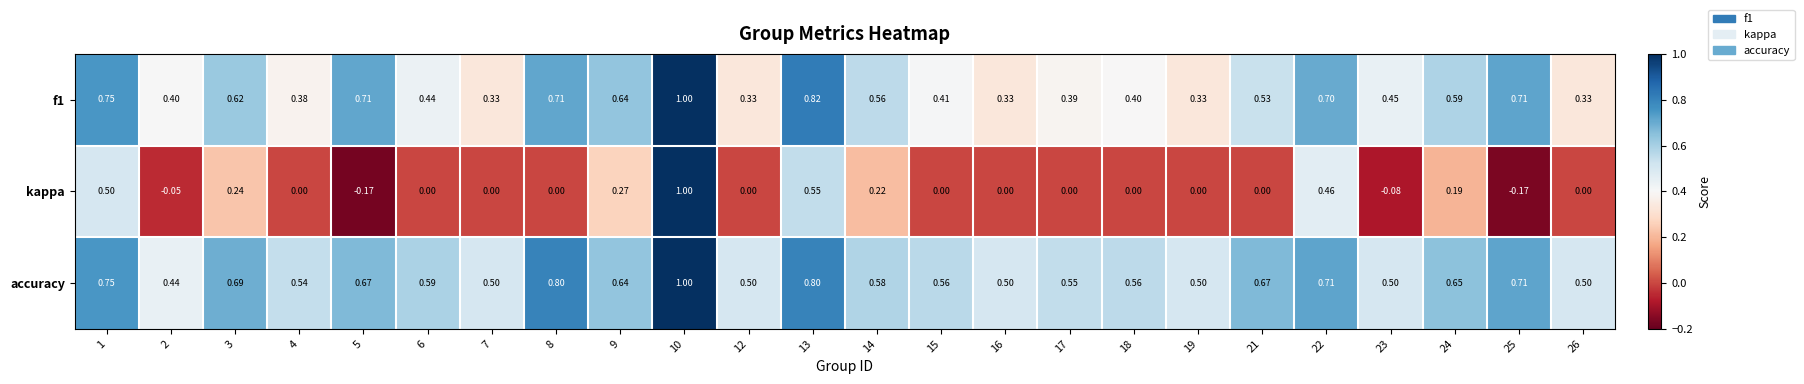

What is the difference between the highest and lowest values at 8?

0.8